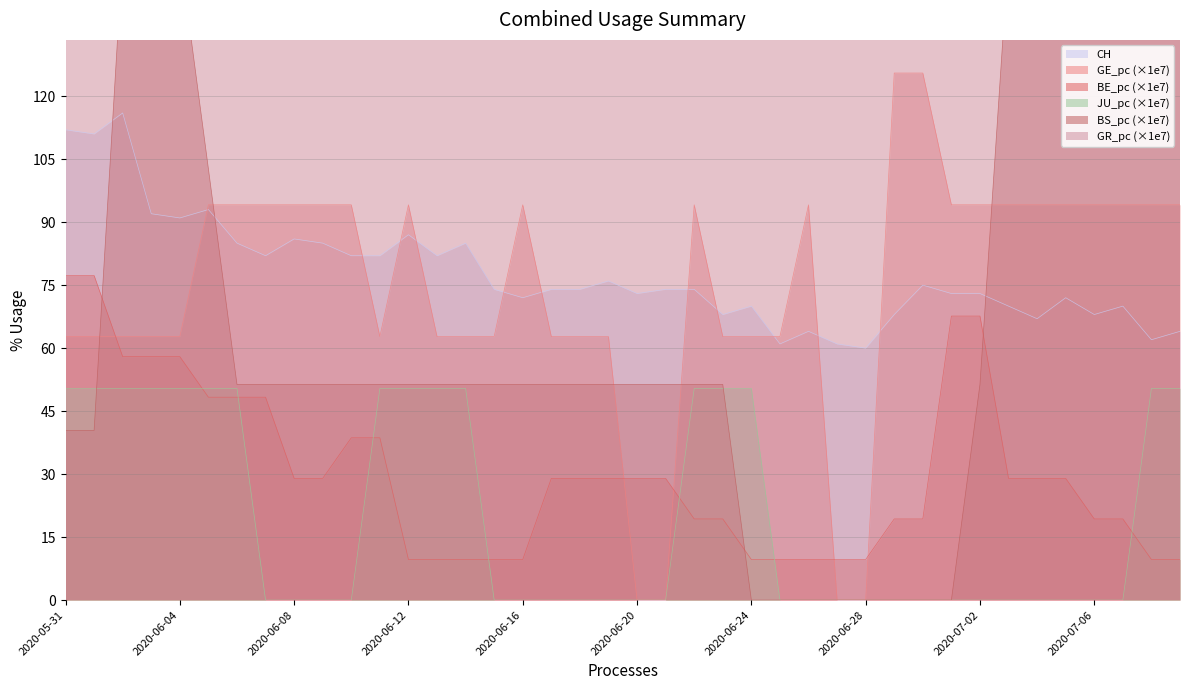

How many series are shown in this chart?

6